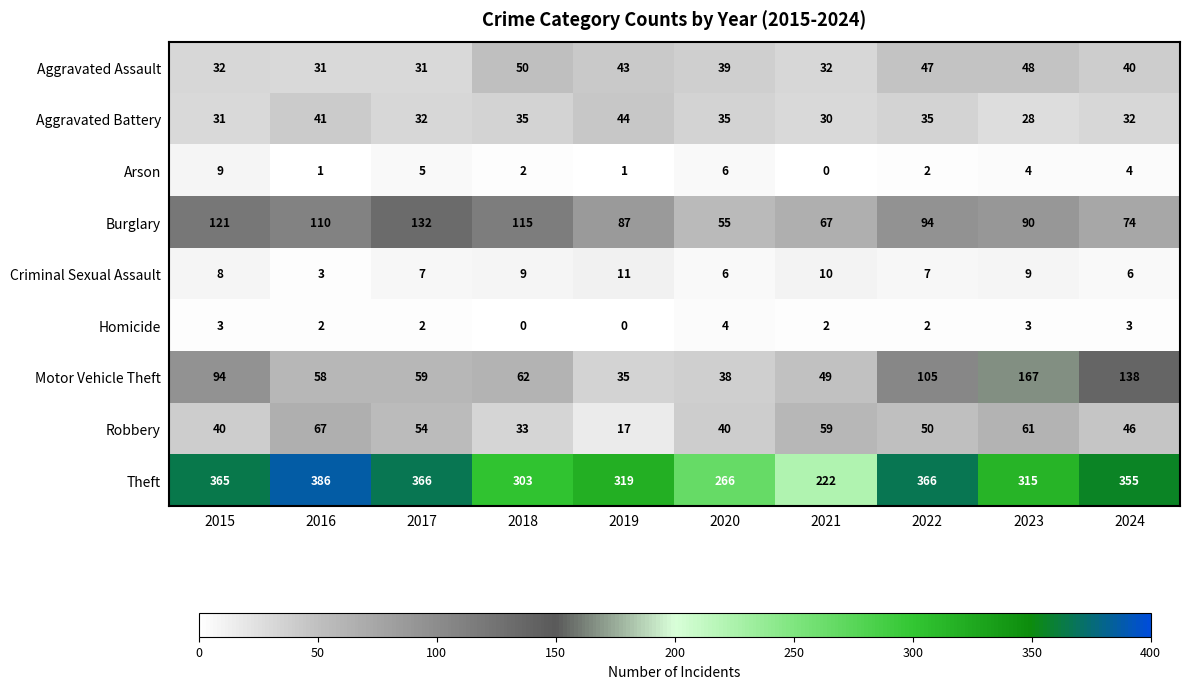

Read the Motor Vehicle Theft value at 2024, to the nearest 5.

140